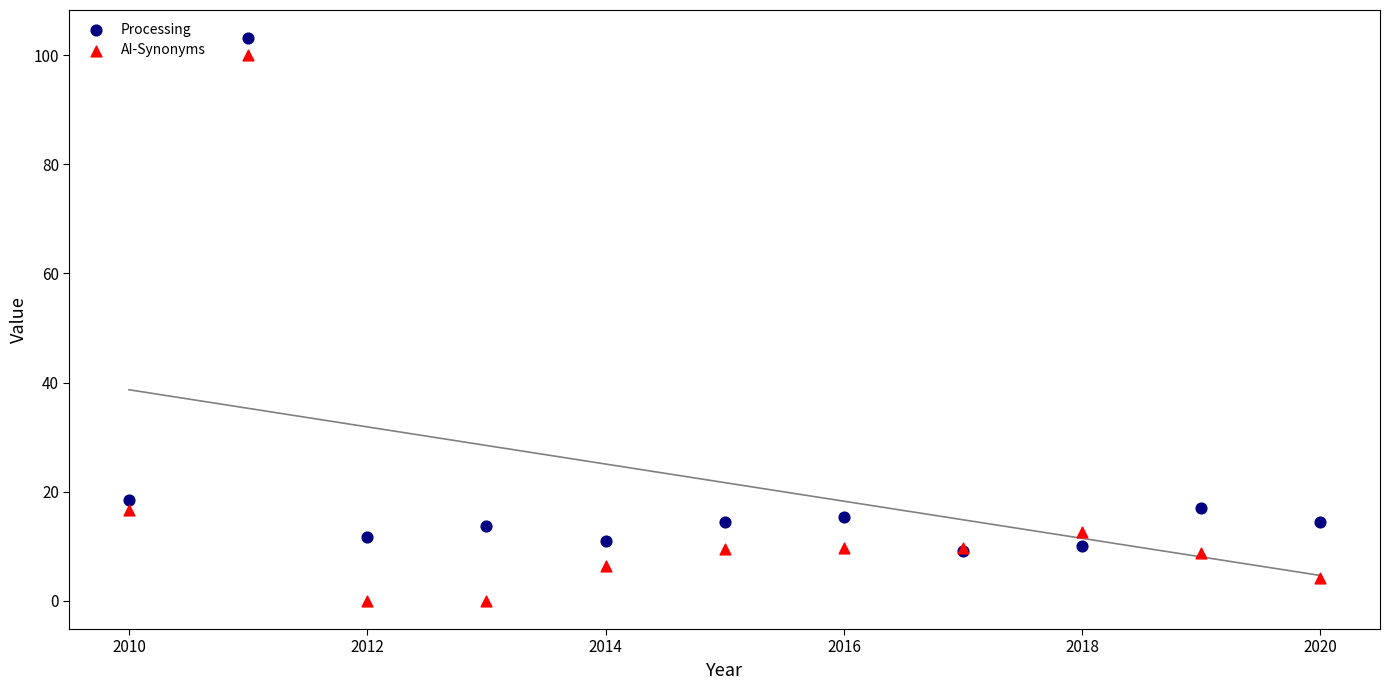

In the Processing series, what Y value is closest to 56?

18.4